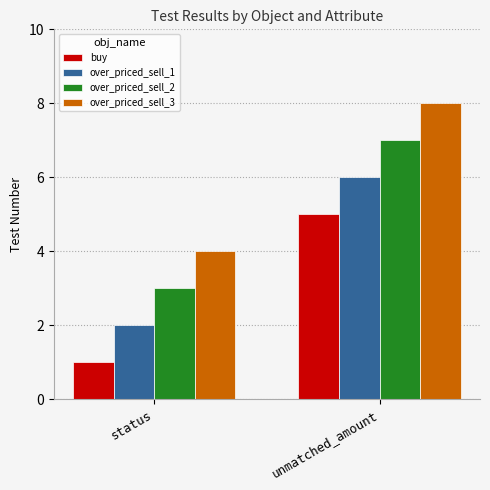

What is the difference between the highest and lowest values at unmatched_amount?

3